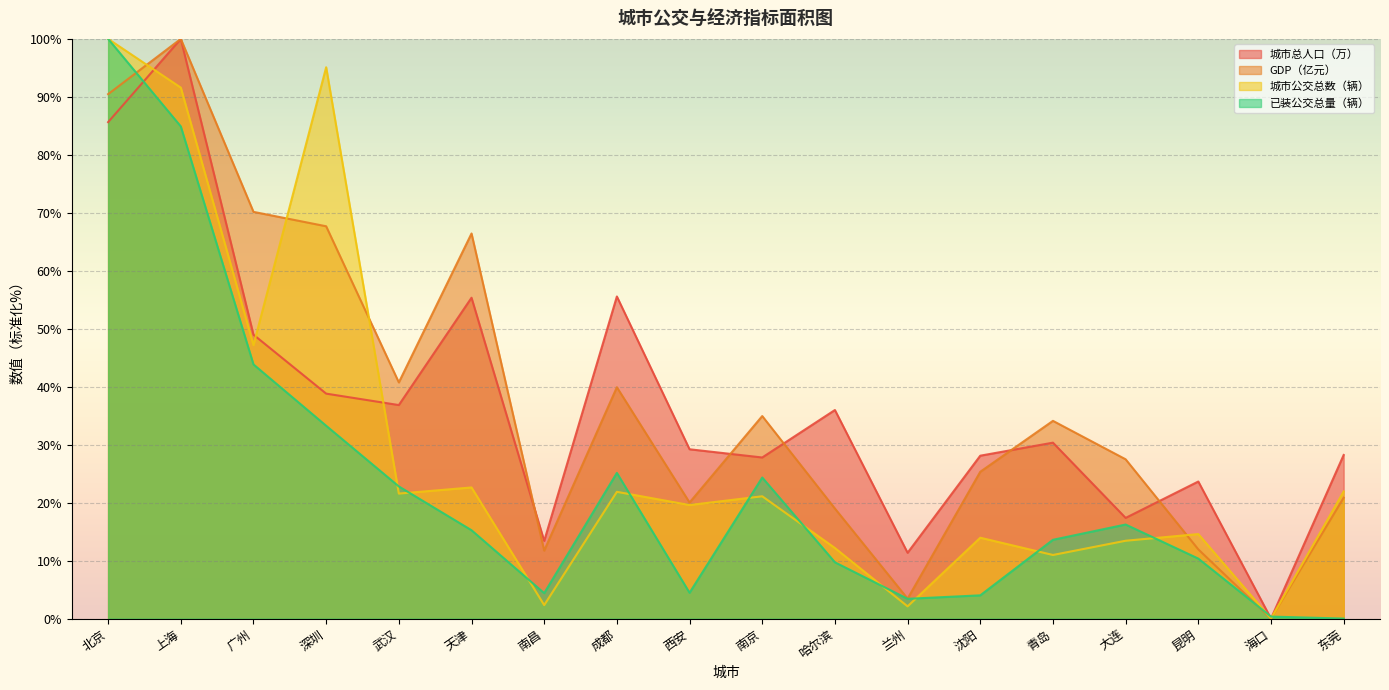

Which category has the lowest value in the GDP（亿元） series?

海口